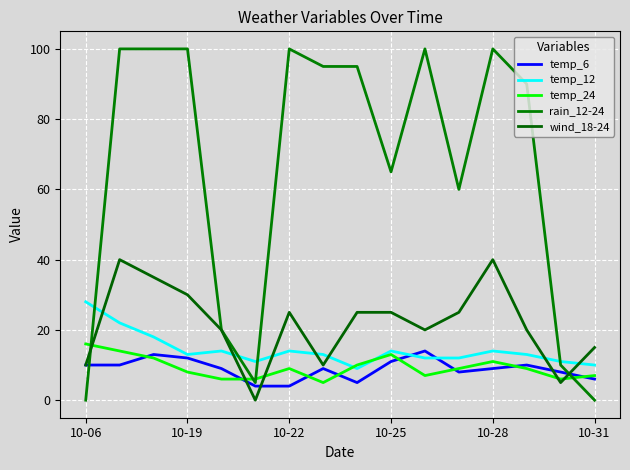

Where do temp_12 and temp_6 first cross each other?

9 and 10